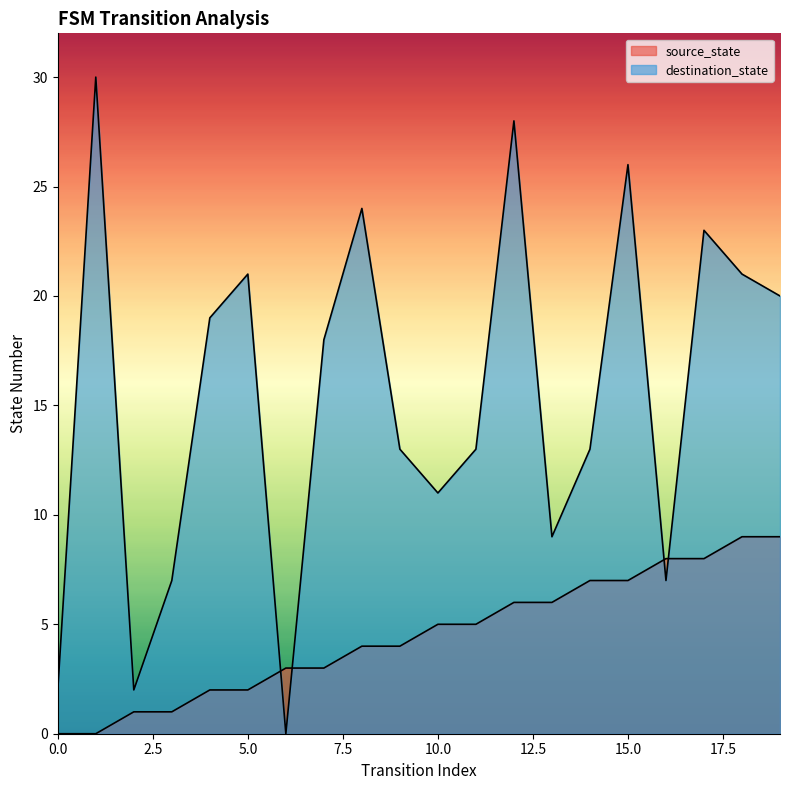

Where is the first local minimum for destination_state?

2